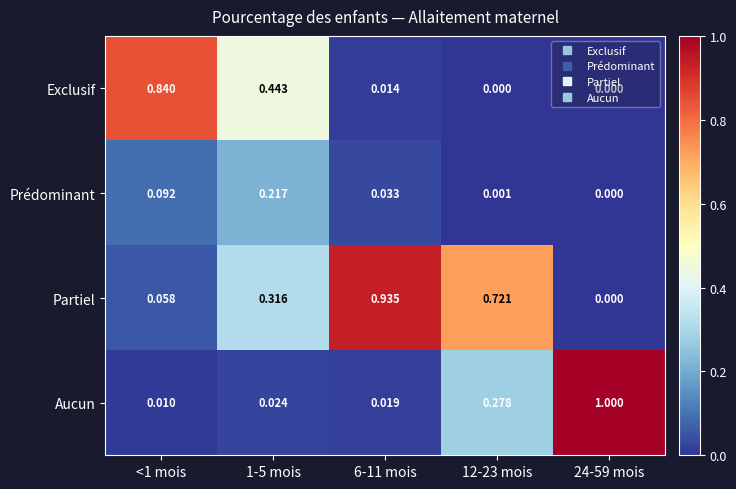

How many positive values does the Exclusif series have?

3